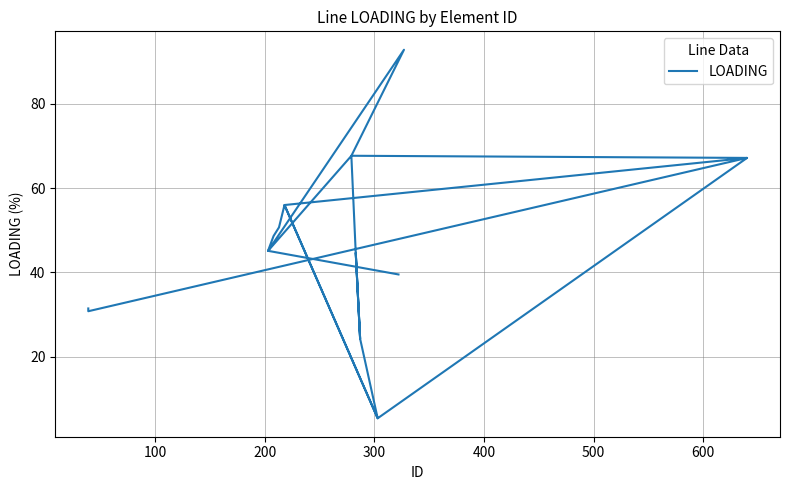

How many points are higher than both their immediate neighbors (excluding endpoints)?

5